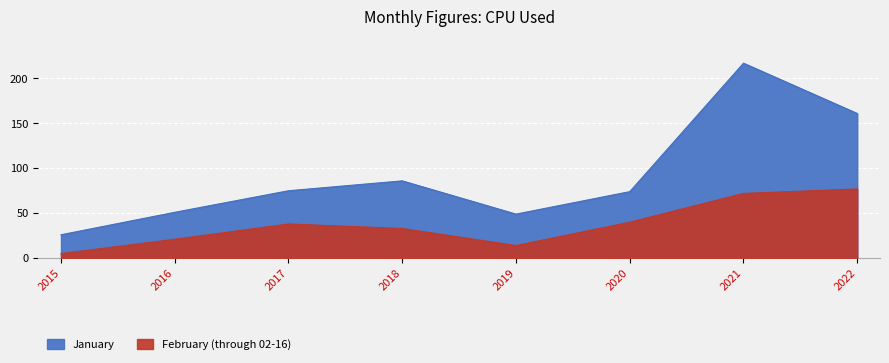

True or false: January has more than 2 points higher than both neighbors.

False